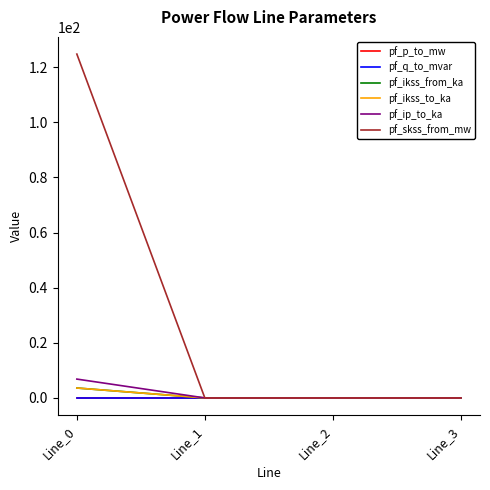

Does the chart have visible grid lines?

No